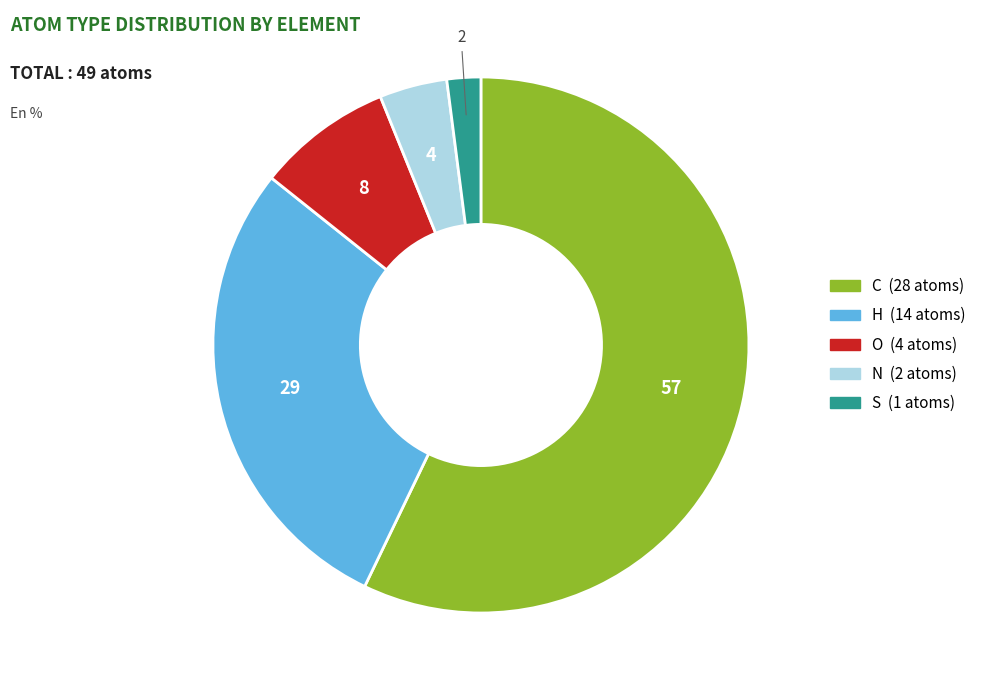

Approximately how many times larger is the value at C compared to O?

7.0